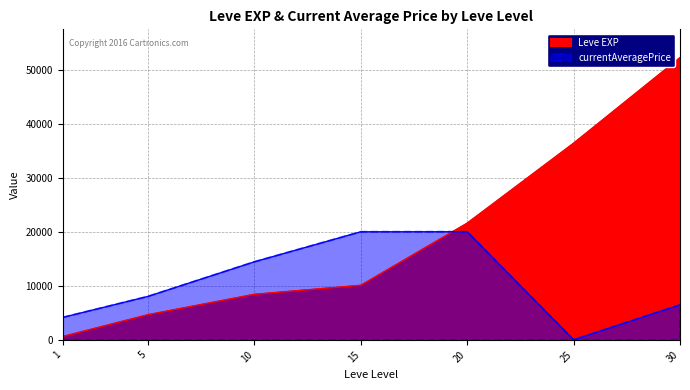

What is the total value across all series at 15?

30089